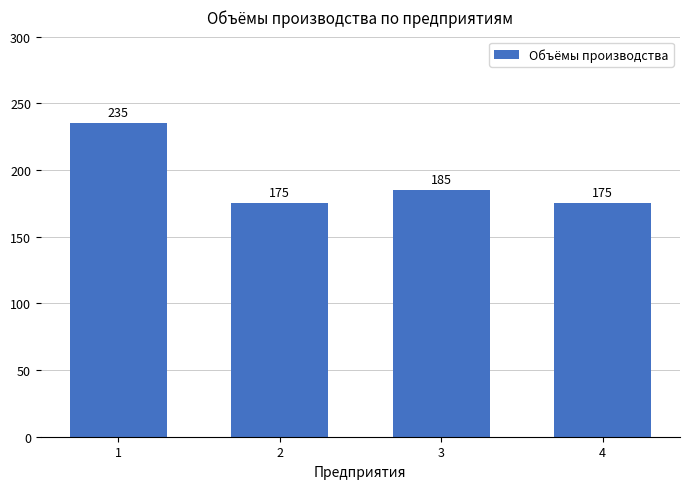

True or false: the data shows 175 at 2.

True